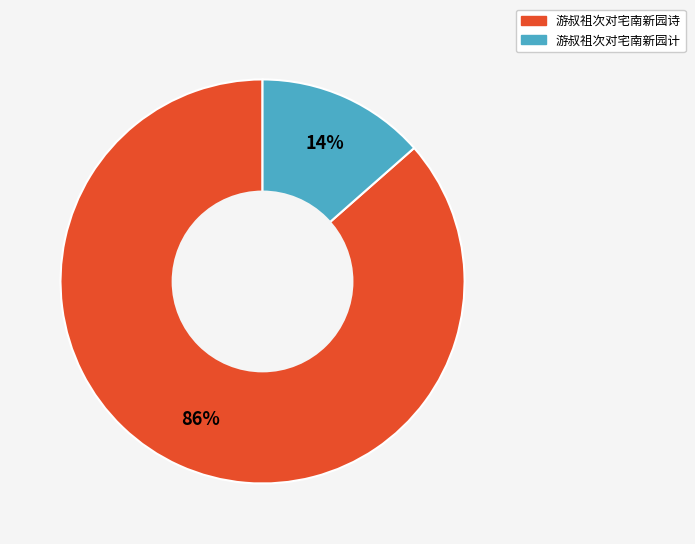

Does any single category account for the majority?

Yes